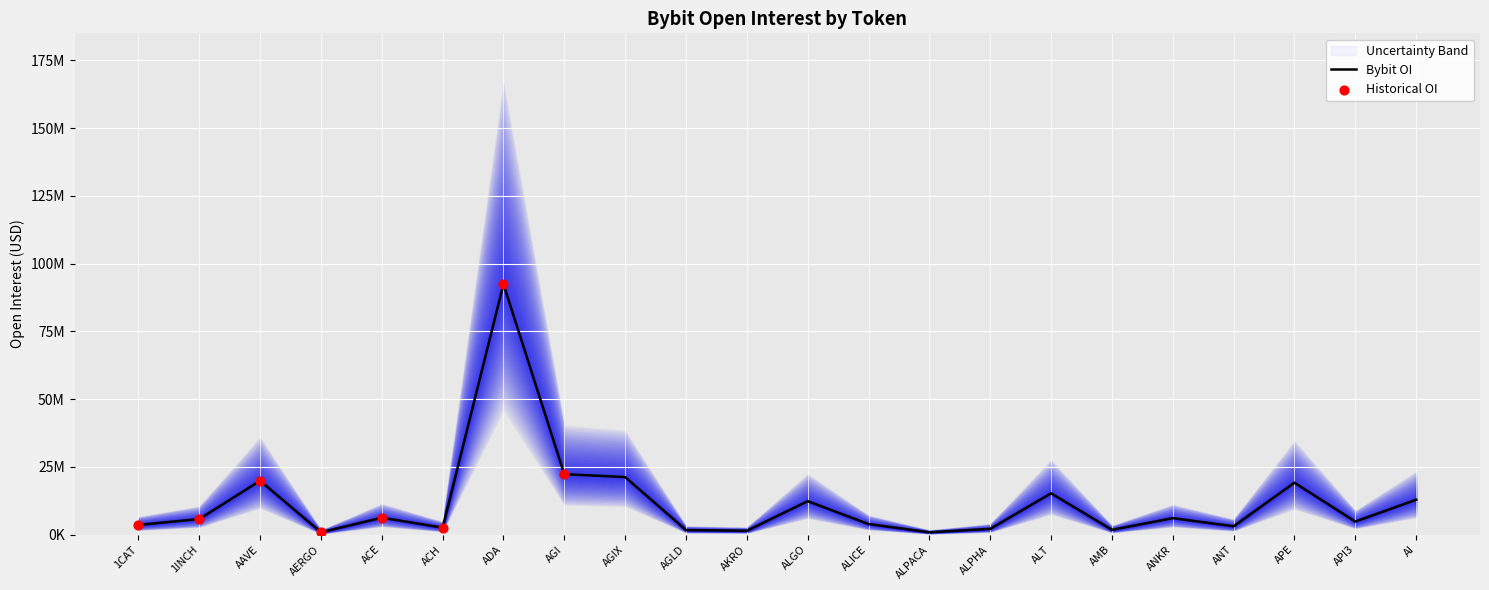

What is the change in value from 1INCH to ANT?

-2672522